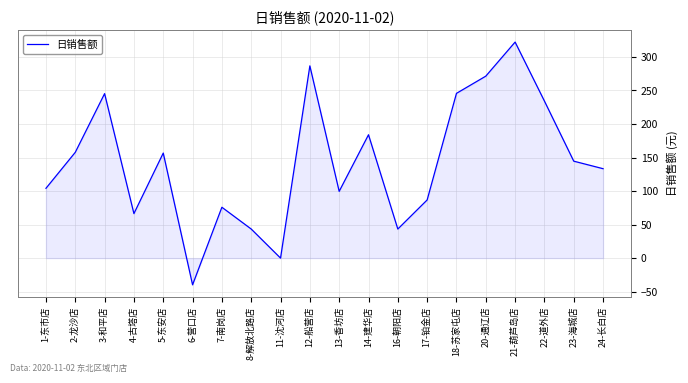

Which label corresponds to the largest value in the chart?

21-葫芦岛店